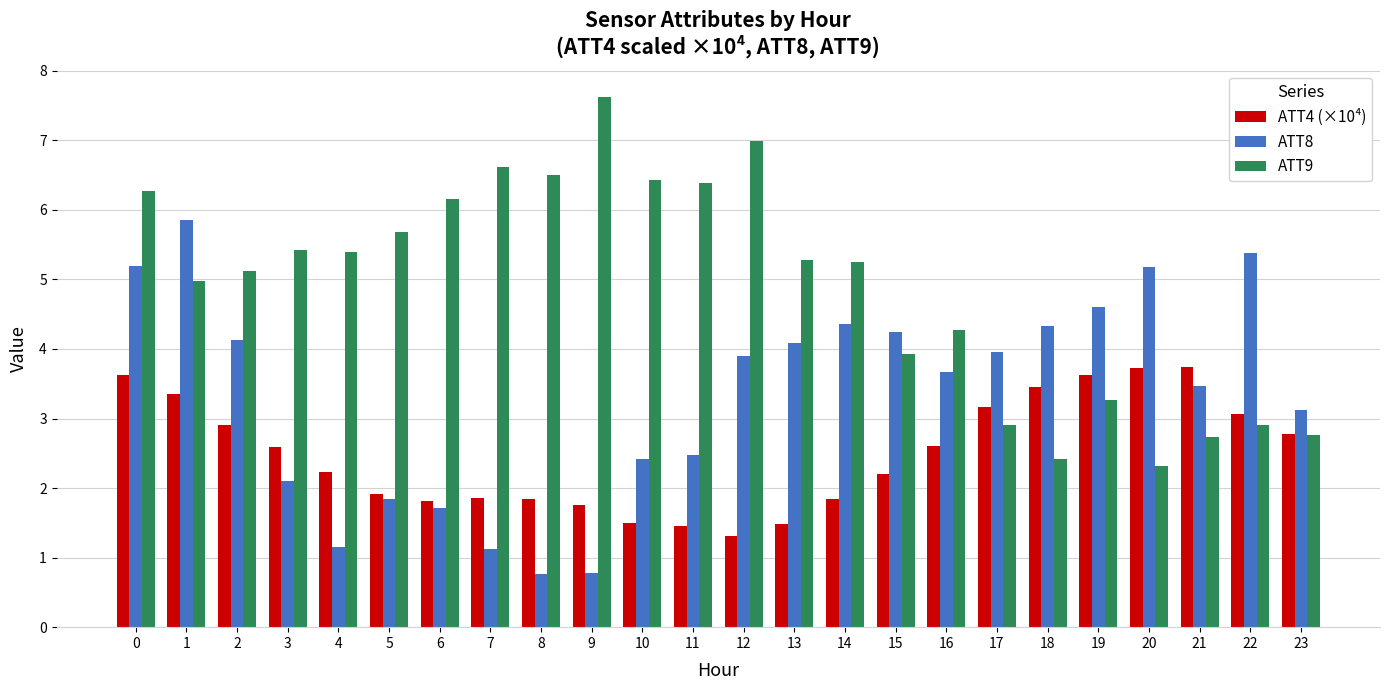

Is it true that ATT9 equals 2.9 at 1?

False